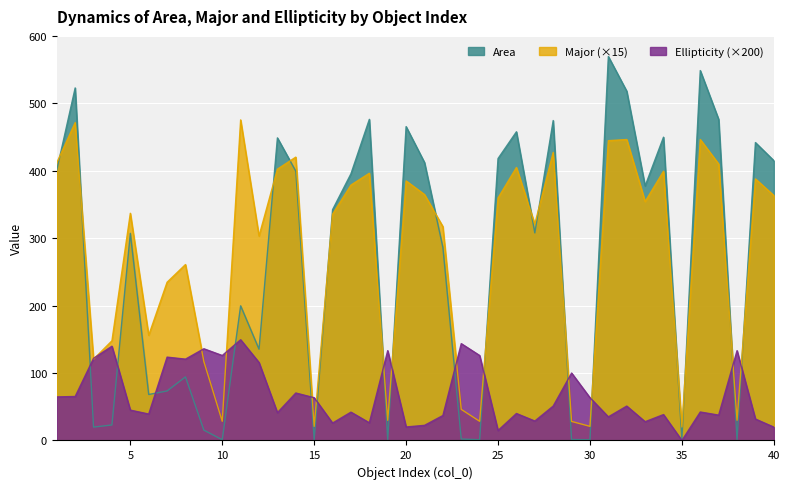

At which category is the sum across all series the highest?

2